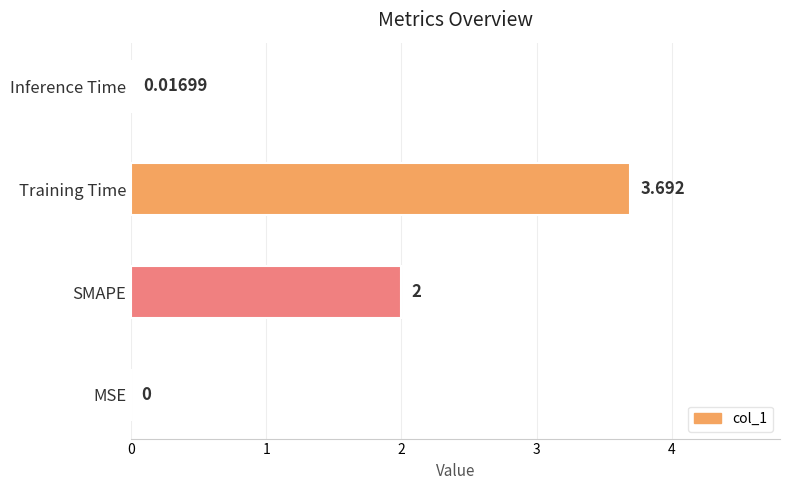

Between MSE and Training Time, which is larger?

Training Time